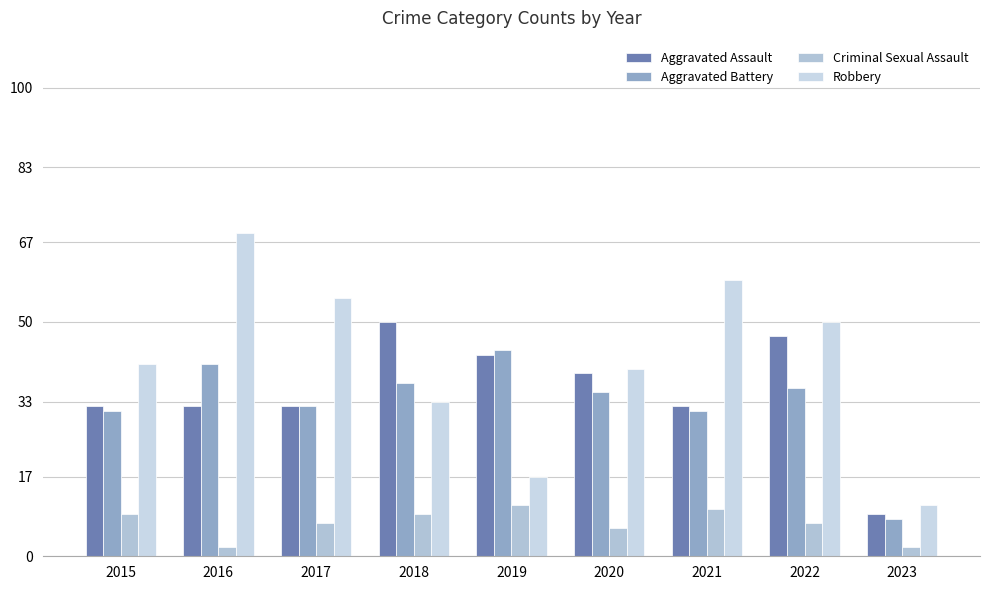

What is the total value across all series at 2021?

132